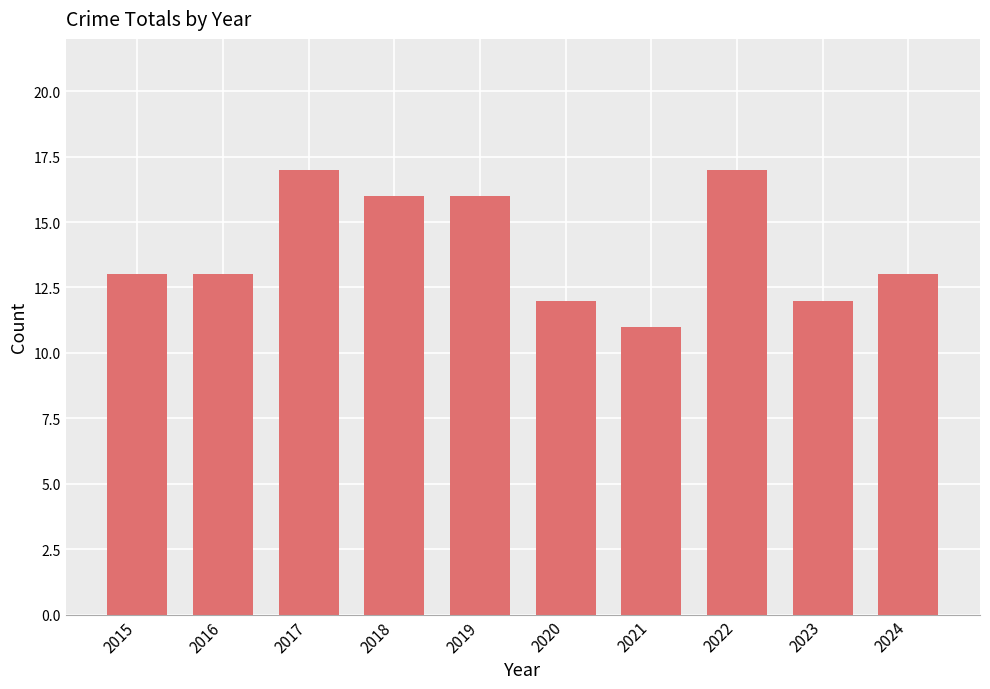

What value does the data have at 2015?

13